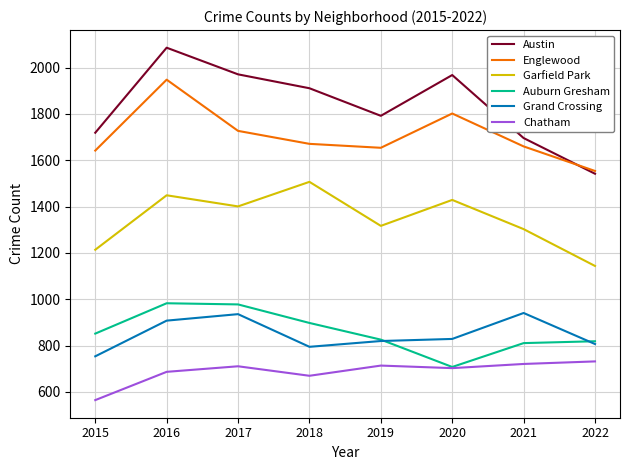

What is the spread (max minus min) of values at 2022?

822